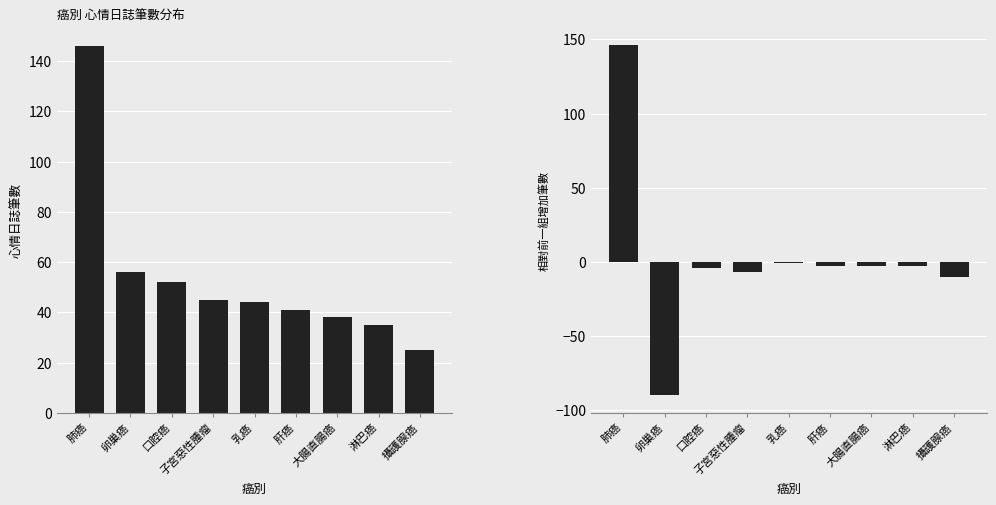

Is the value of 相對前一組增加筆數 at 卵巢癌 greater than the value of 心情日誌筆數 at 淋巴癌?

No